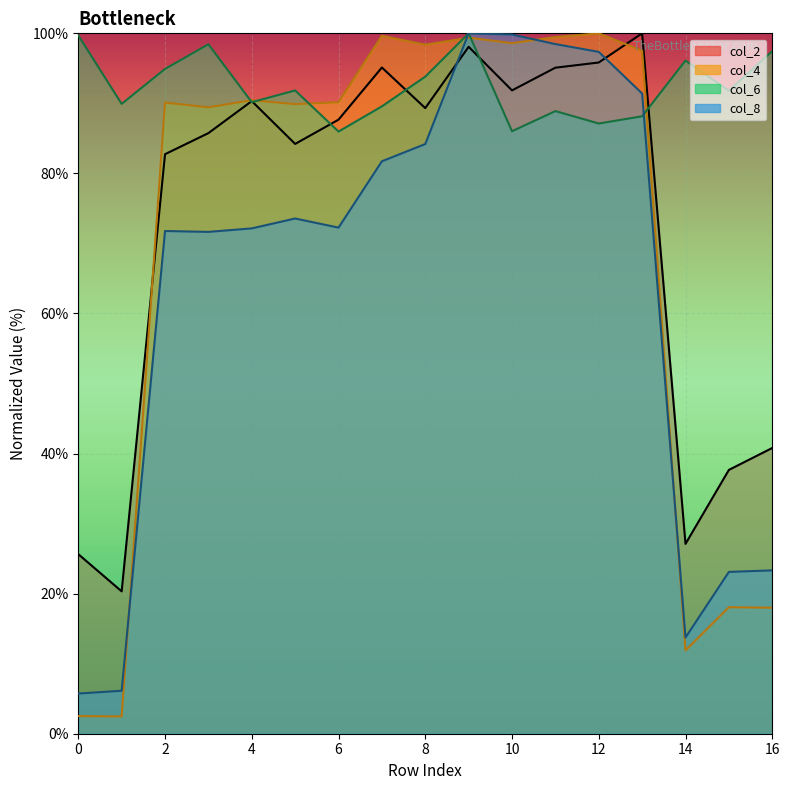

What is the total value across all series at 4?

343.1